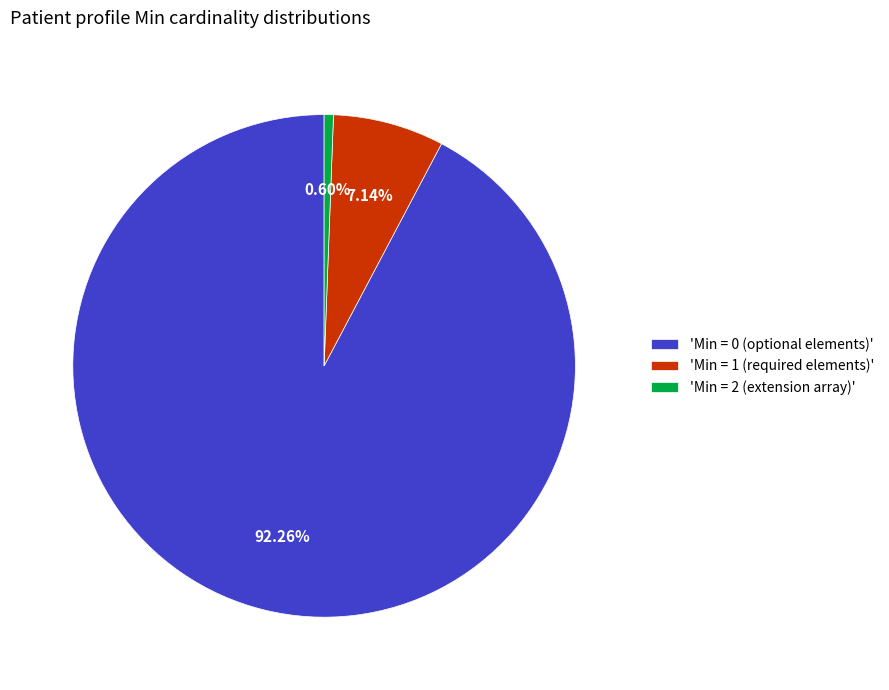

Count the number of slices in the pie.

3